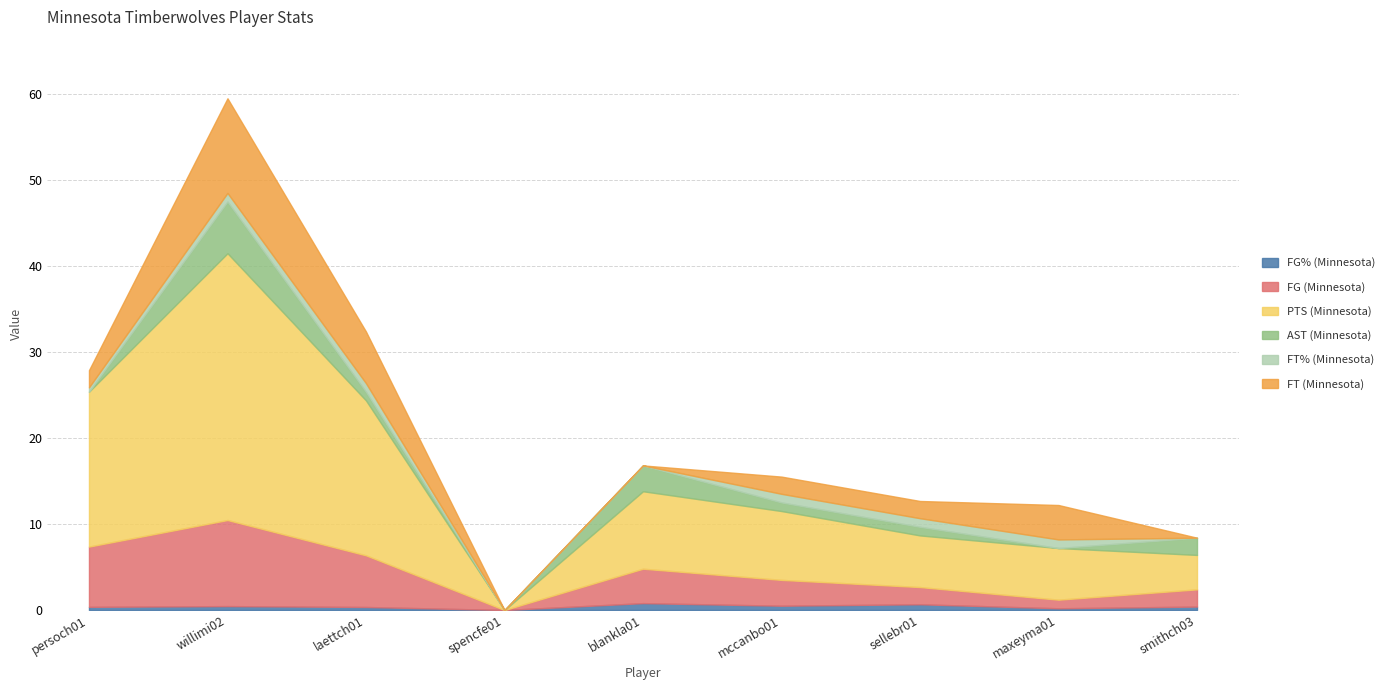

What is the sum of the FG (Minnesota) values at smithch03 and willimi02?

12.0